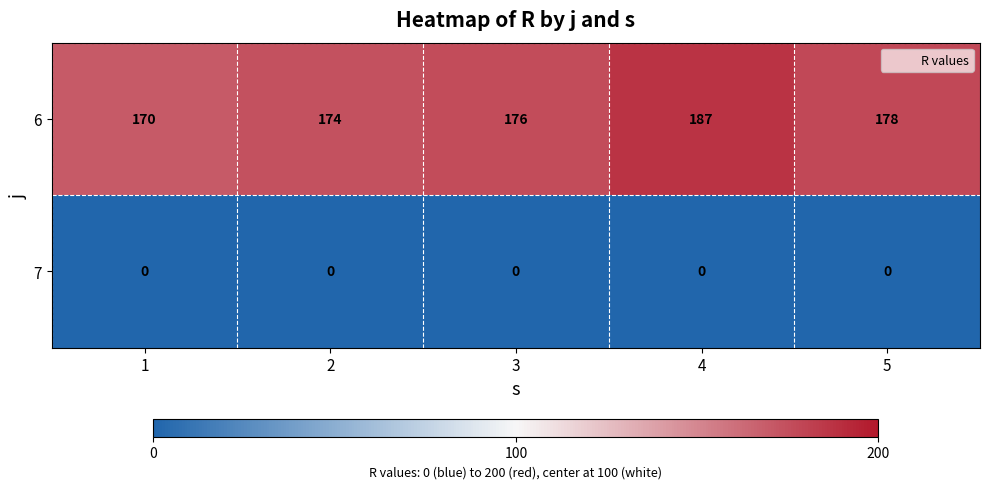

Reading left to right, list all the values displayed in this chart.

6: 1=170	2=174	3=176	4=187	5=178
7: 1=0	2=0	3=0	4=0	5=0